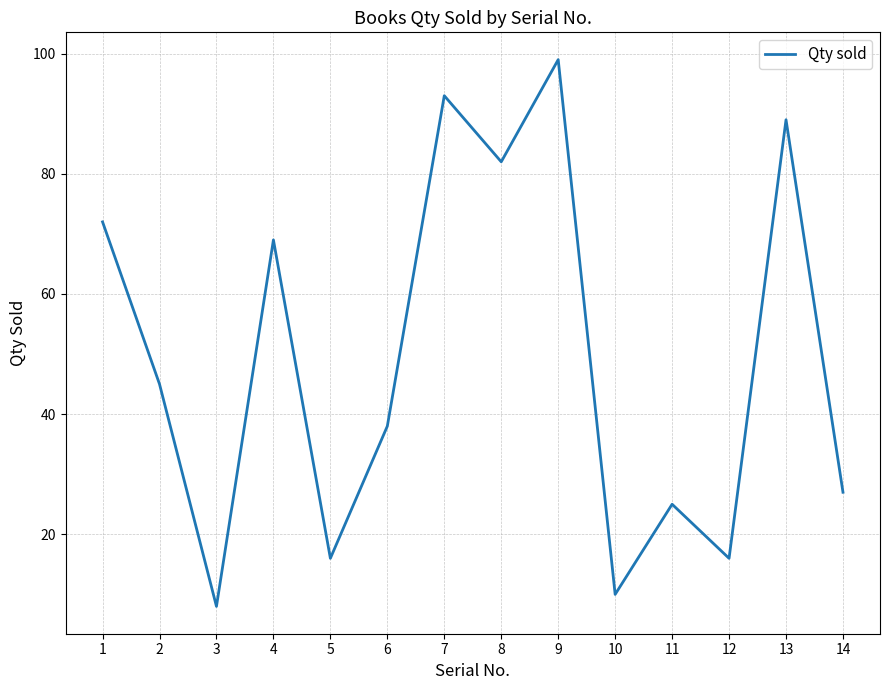

What is the average value?

49